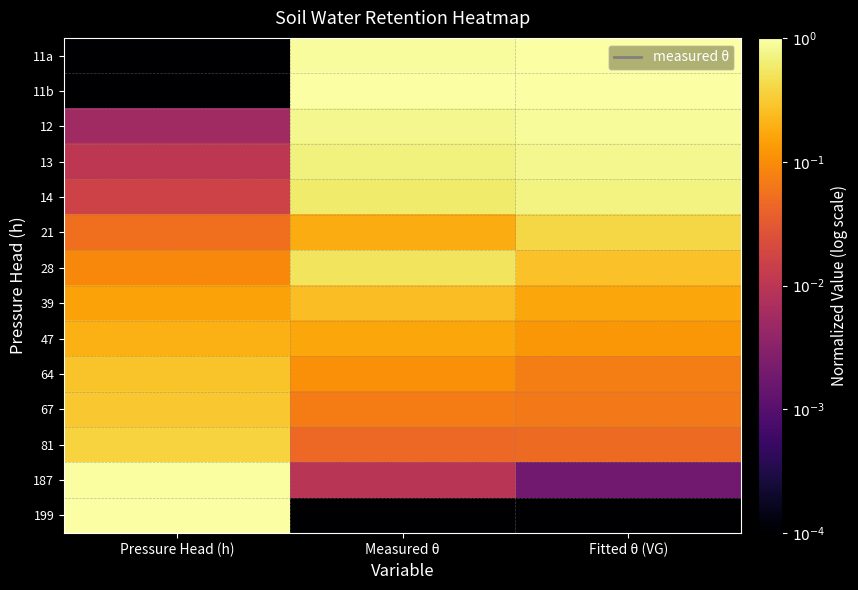

At Fitted θ (VG), list the series in order from smallest to largest.

199, 187, 81, 67, 64, 47, 39, 28, 21, 14, 13, 12, 11a, 11b